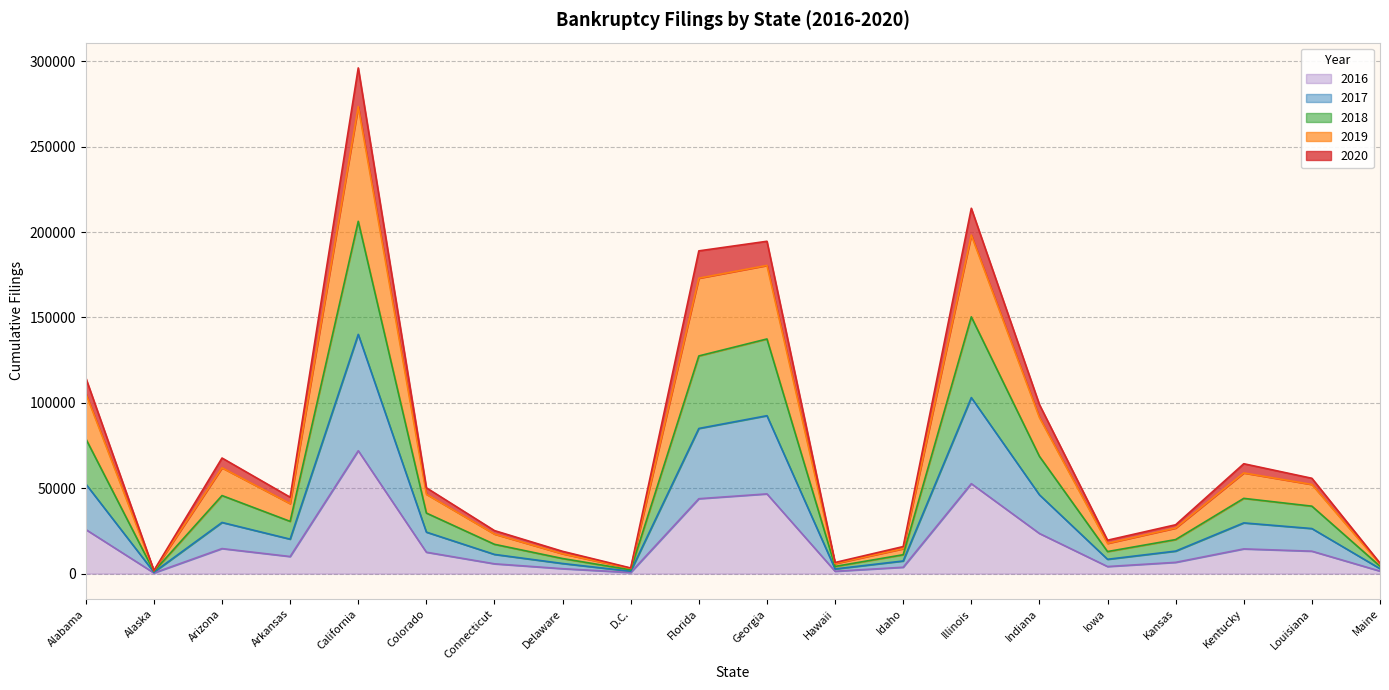

Does the chart display data point markers on the line(s)?

No